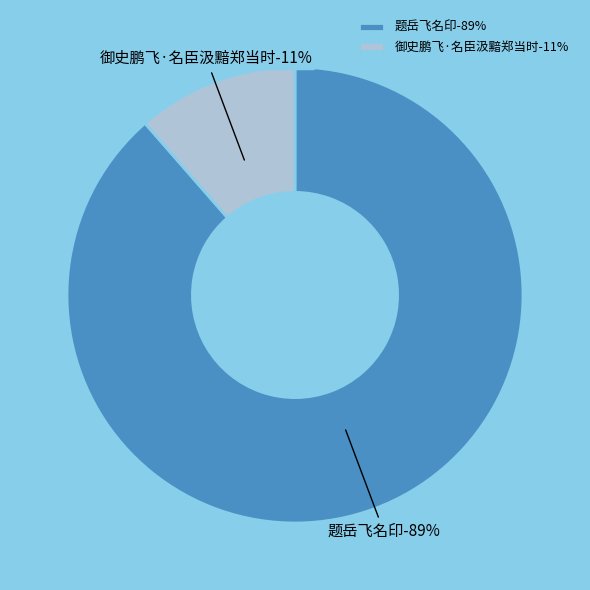

To the nearest percent, what percentage of the pie is 御史鹏飞·名臣汲黯郑当时?

11%